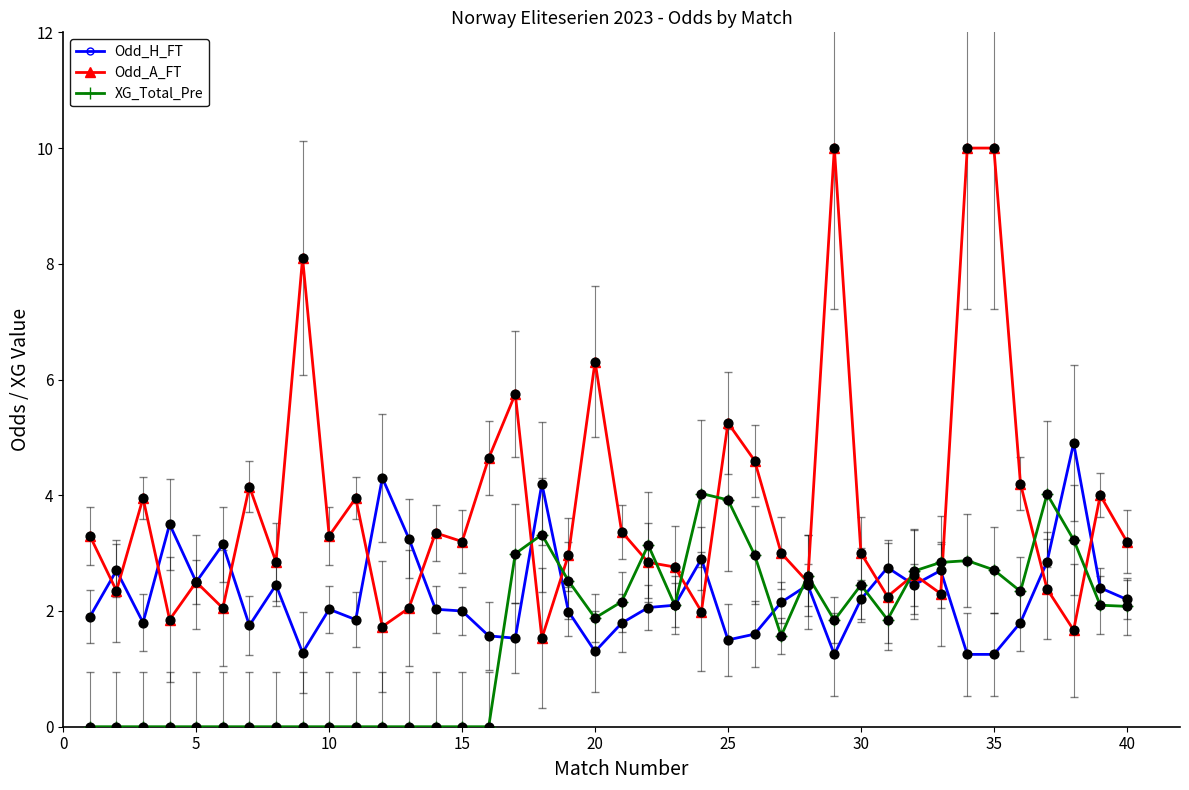

At how many categories does at least one series exceed 7?

4